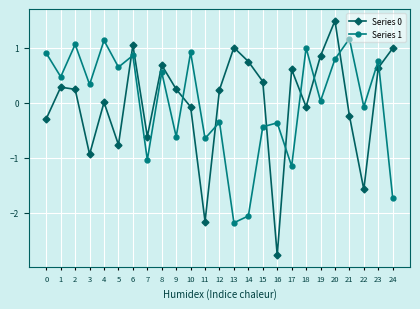

Between 2 and 13, which series saw the biggest shift?

Series 1